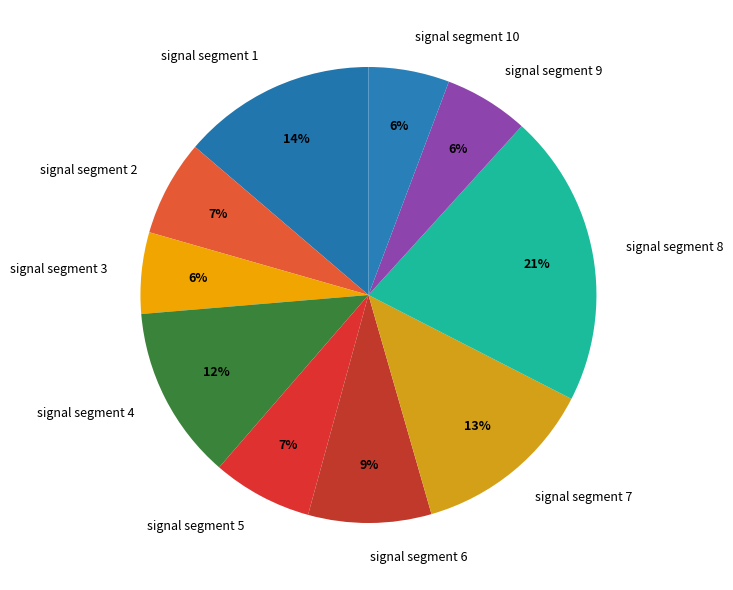

Is it true that signal segment 6 is 9% of the pie?

True